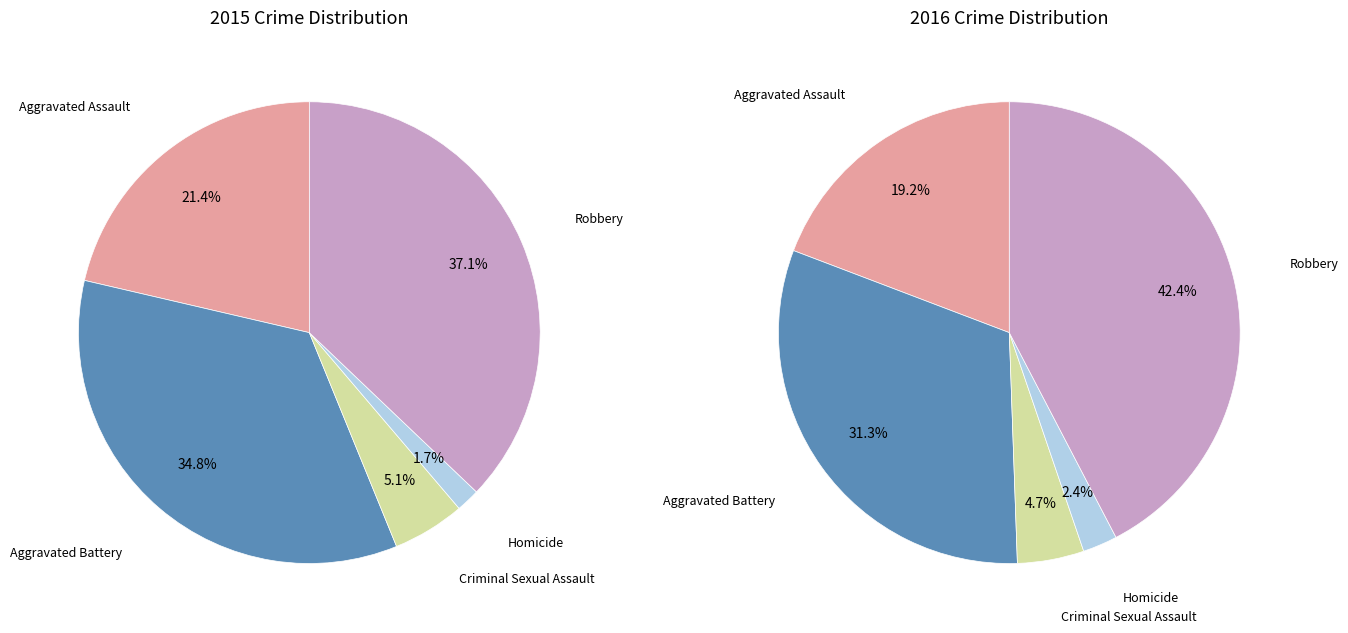

What percentage is the Aggravated Assault slice, to the nearest percent?

21%